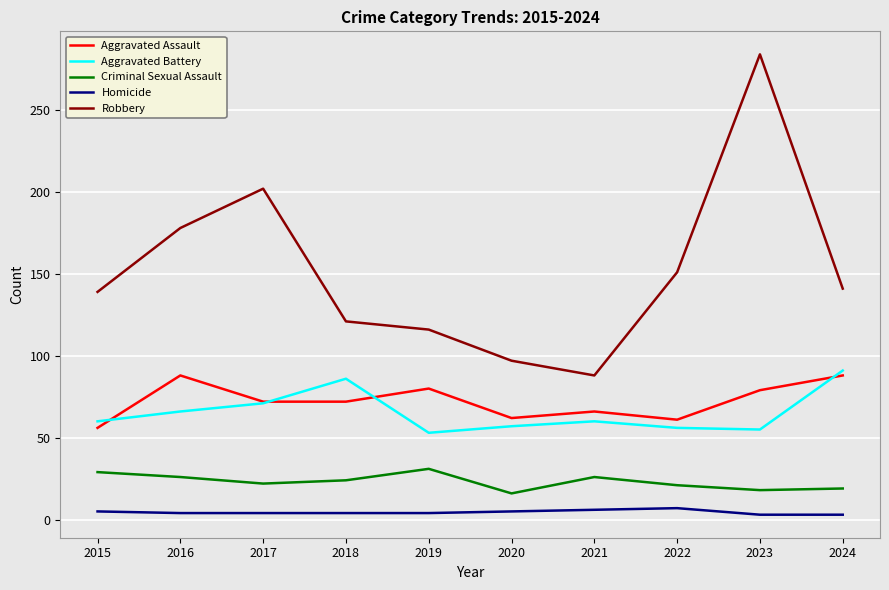

Does the chart display data point markers on the line(s)?

No